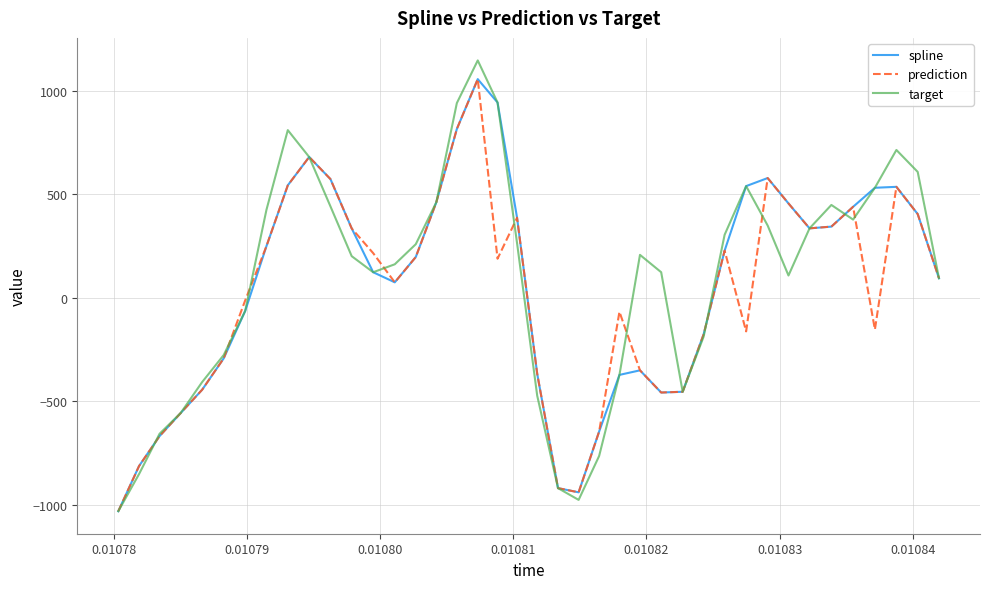

How many series are shown in this chart?

3